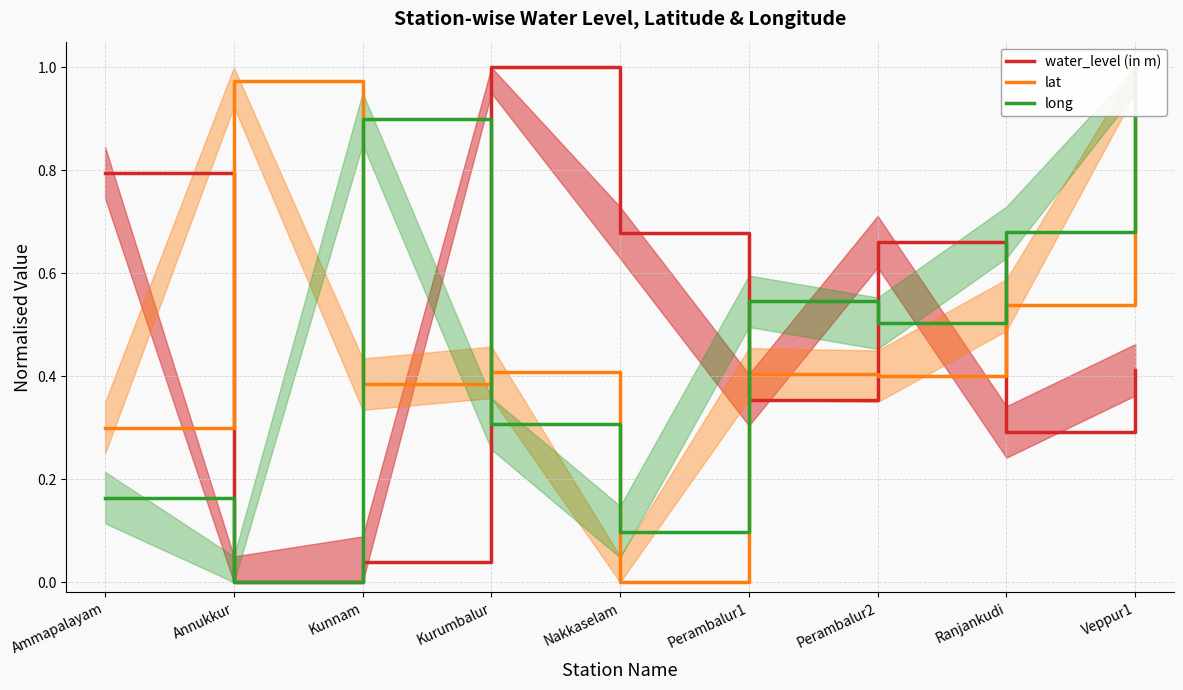

Reading left to right, list all the values displayed in this chart.

water_level (in m): Ammapalayam=0.8	Annukkur=0.0	Kunnam=0.0	Kurumbalur=1.0	Nakkaselam=0.7	Perambalur1=0.4	Perambalur2=0.7	Ranjankudi=0.3	Veppur1=0.4
lat: Ammapalayam=0.3	Annukkur=1.0	Kunnam=0.4	Kurumbalur=0.4	Nakkaselam=0.0	Perambalur1=0.4	Perambalur2=0.4	Ranjankudi=0.5	Veppur1=1.0
long: Ammapalayam=0.2	Annukkur=0.0	Kunnam=0.9	Kurumbalur=0.3	Nakkaselam=0.1	Perambalur1=0.5	Perambalur2=0.5	Ranjankudi=0.7	Veppur1=1.0